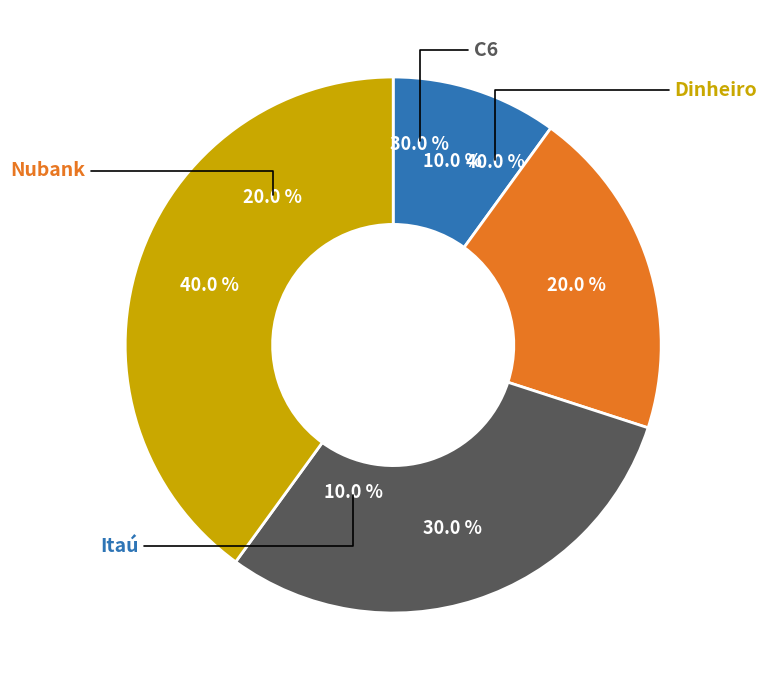

Is it true that Nubank is 20% of the pie?

True